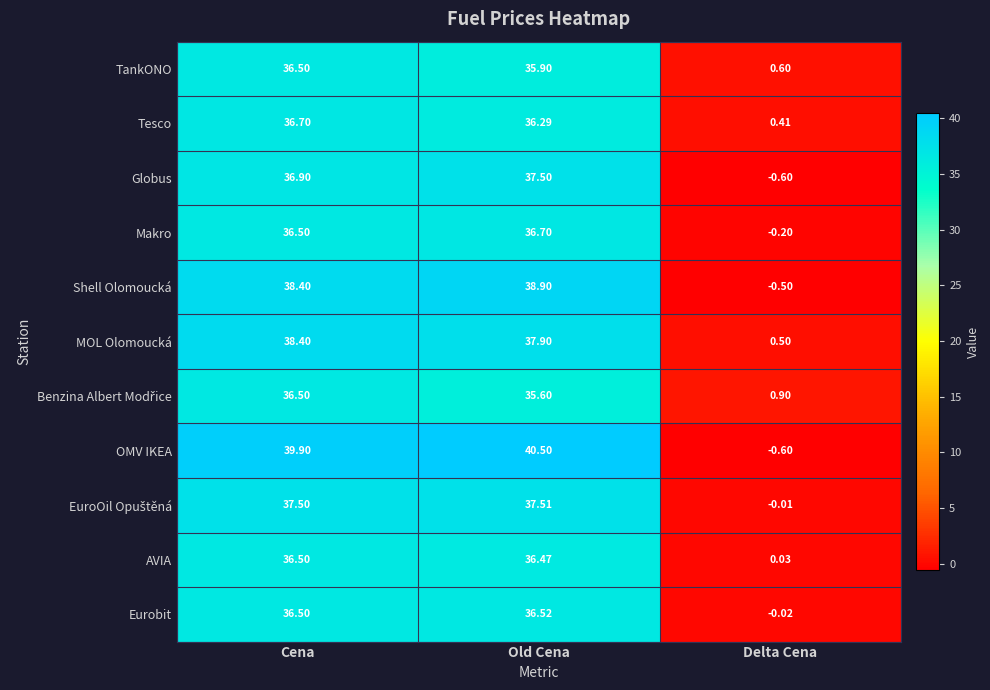

Which series changed the most between Old Cena and Delta Cena?

OMV IKEA